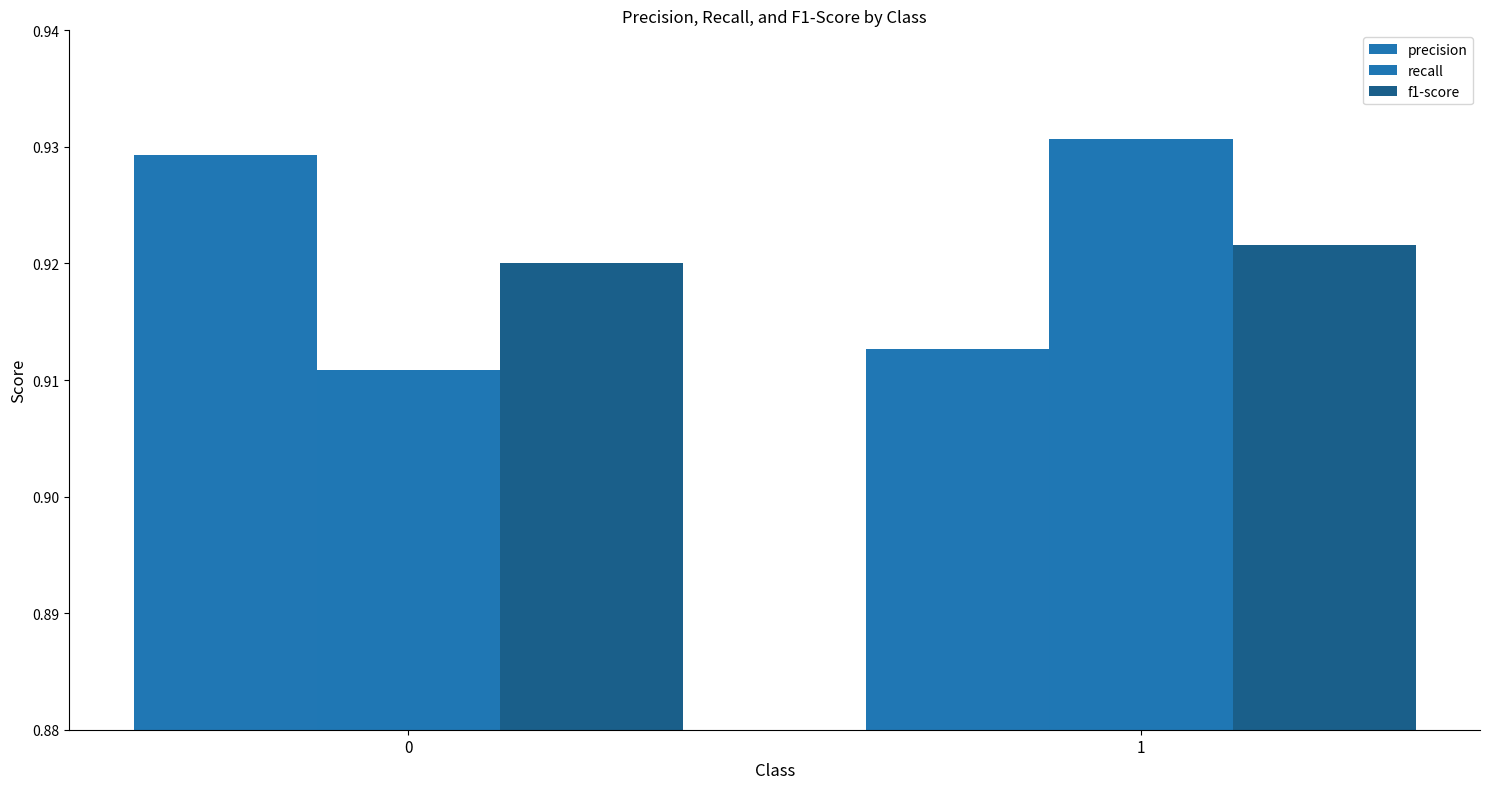

The precision series shows 1.3 at 0. True or false?

False